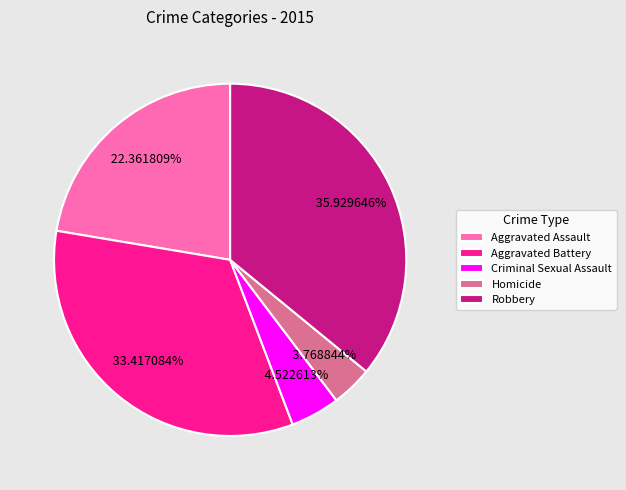

To the nearest percent, what is the average slice percentage?

20%